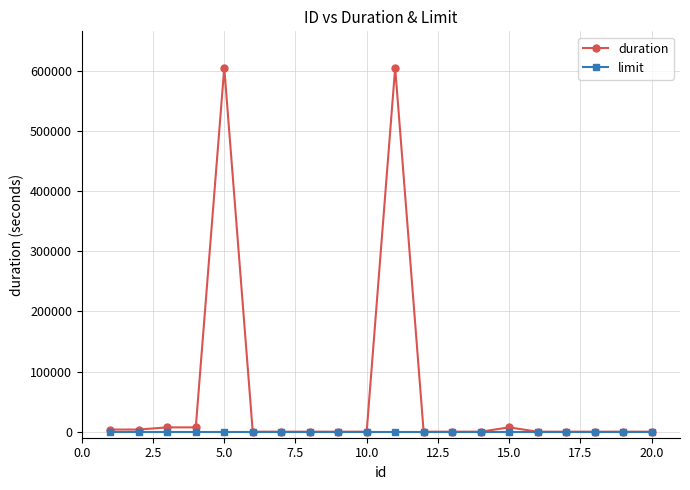

List the series in order of their overall mean, highest first.

duration, limit